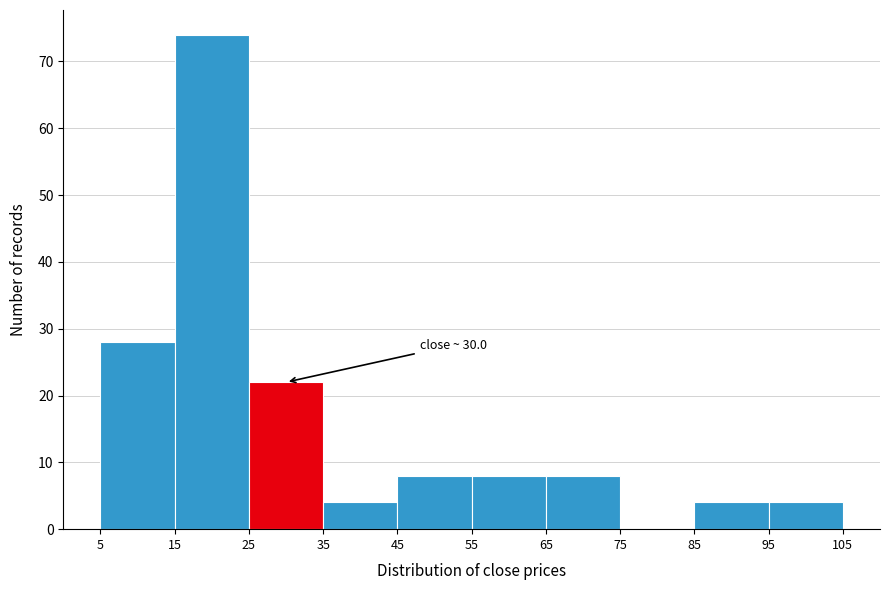

Over which range of the x-axis is the bar tallest?

15 to 25